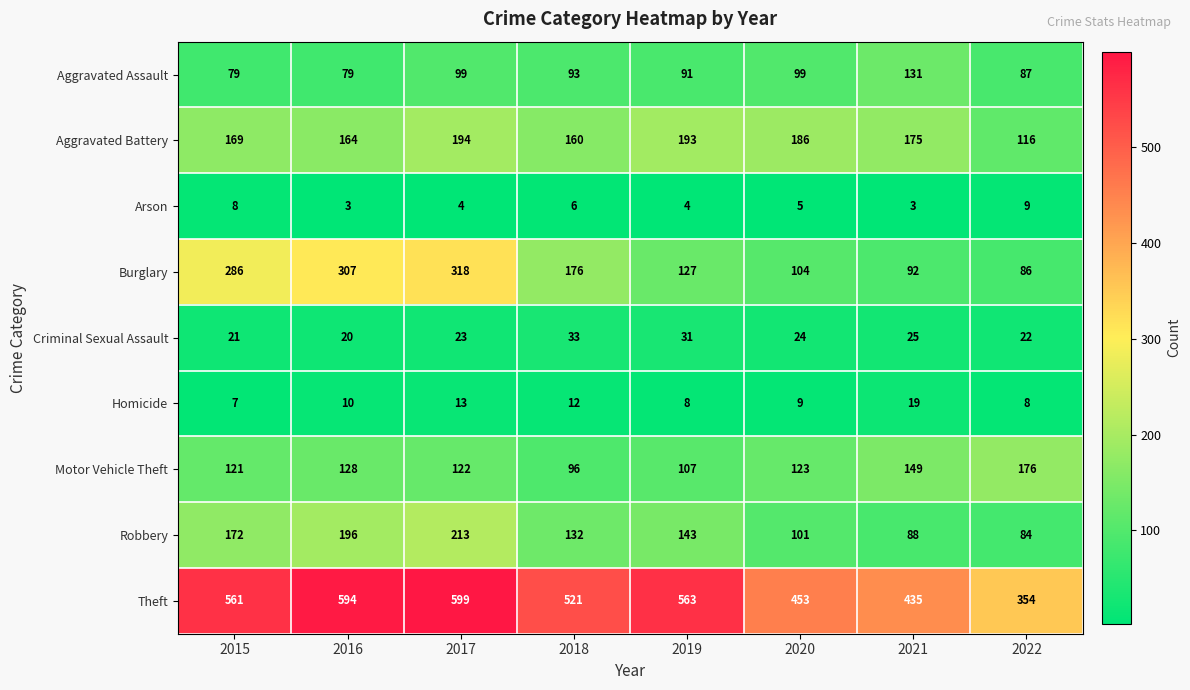

What is the spread (max minus min) of values at 2018?

515